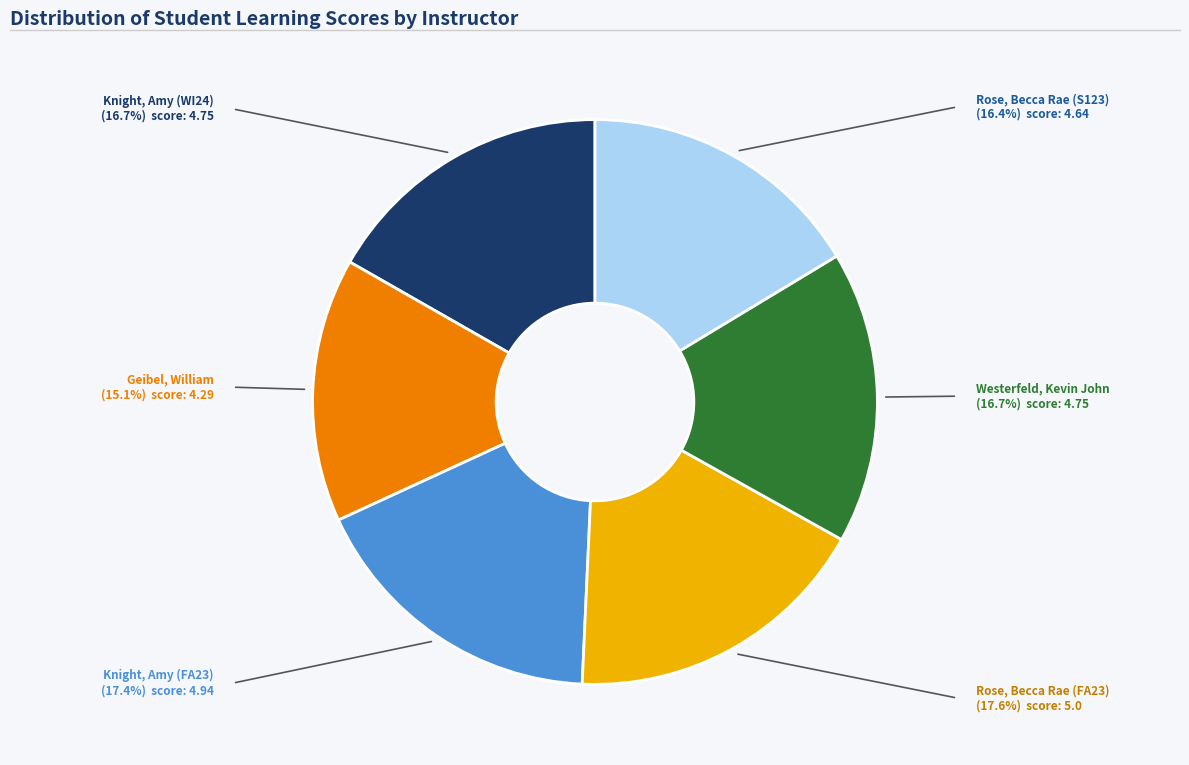

How many slices are in this pie chart?

6